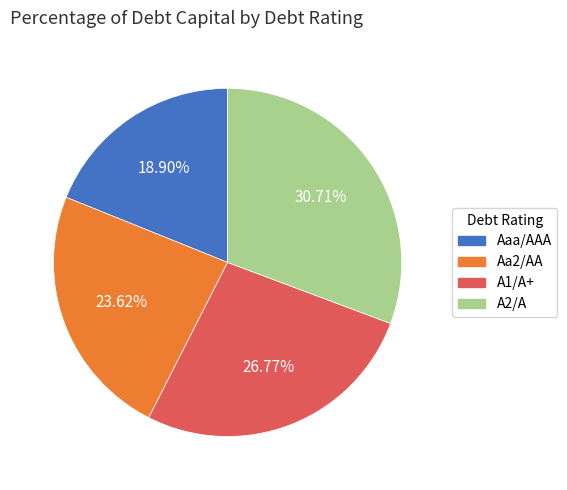

Does Aaa/AAA represent more than half of the total?

No